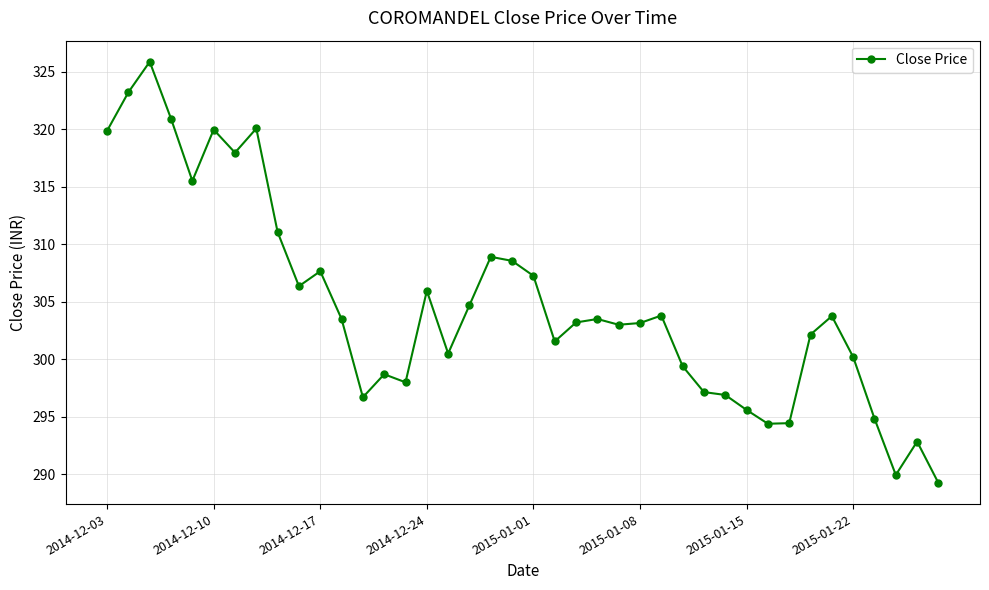

What is the average value?

304.8